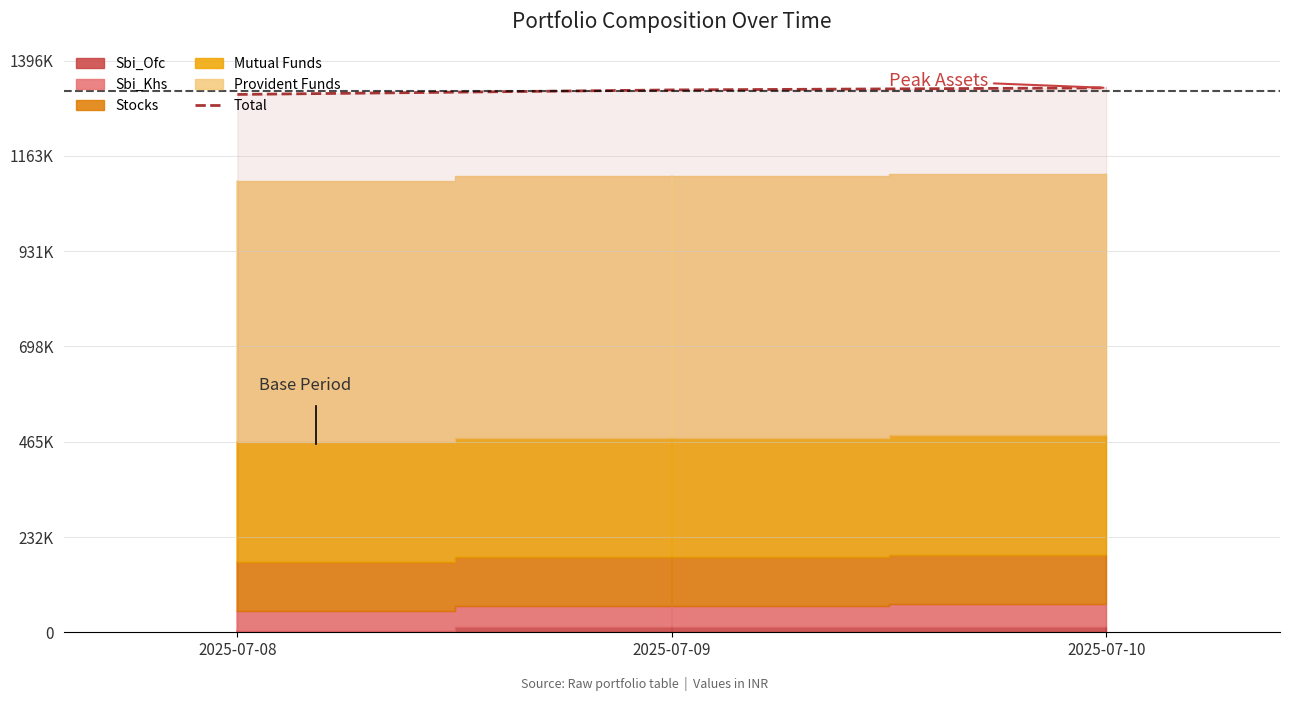

Which label corresponds to the largest value in the chart?

2025-07-10